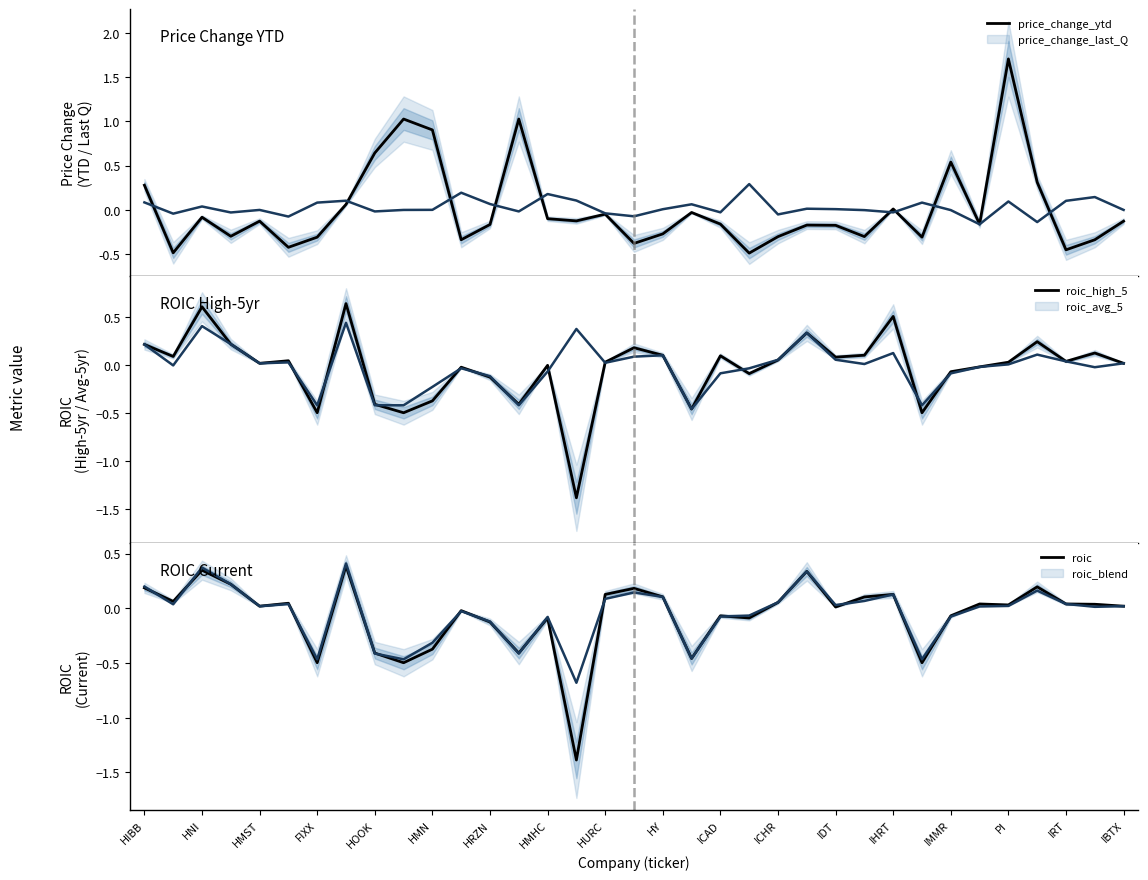

What is the highest value of the price_change_last_Q series?

0.3